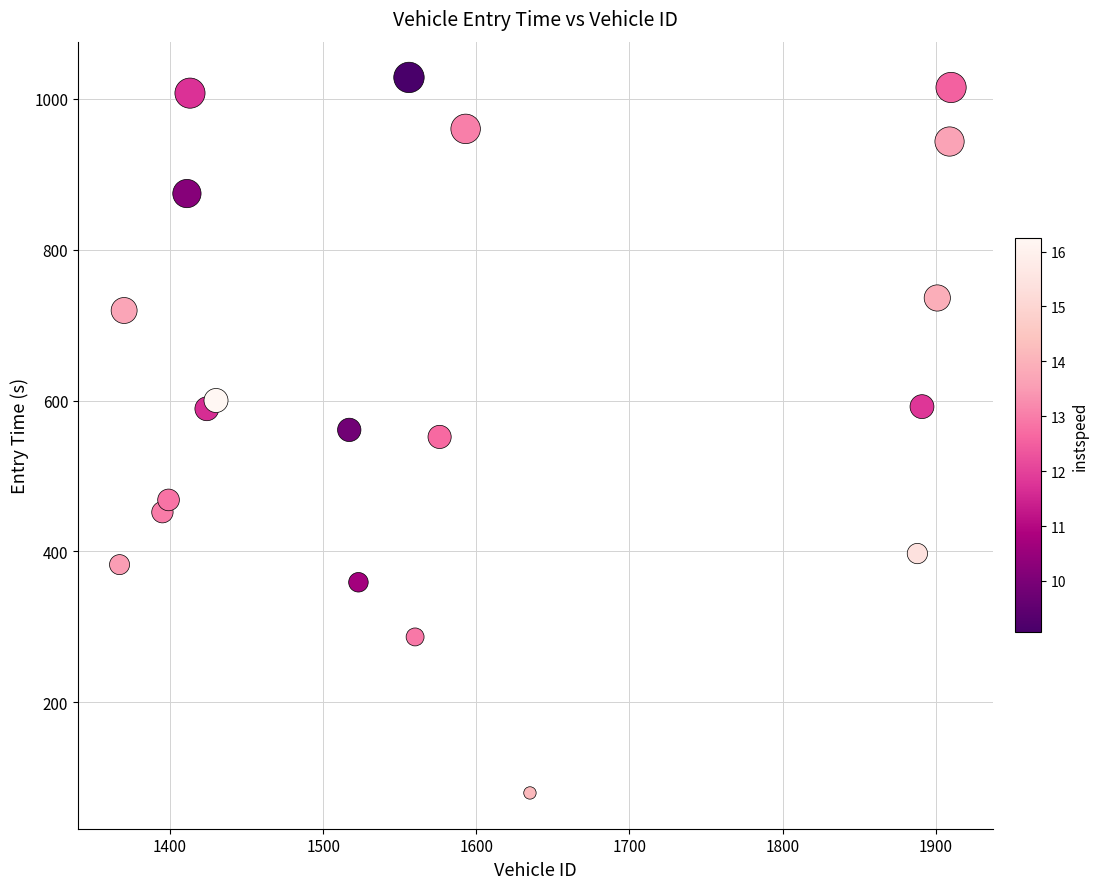

What is the range of X values (max minus min)?

543.0